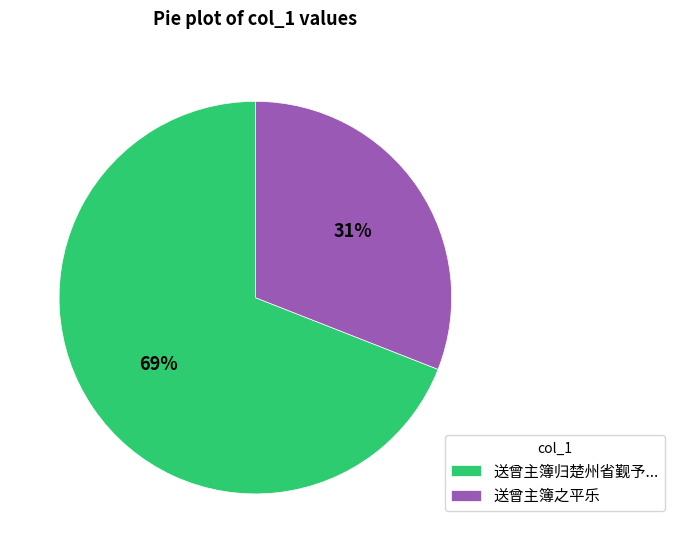

Which has a higher value, 送曾主簿归楚州省觐予... or 送曾主簿之平乐?

送曾主簿归楚州省觐予...